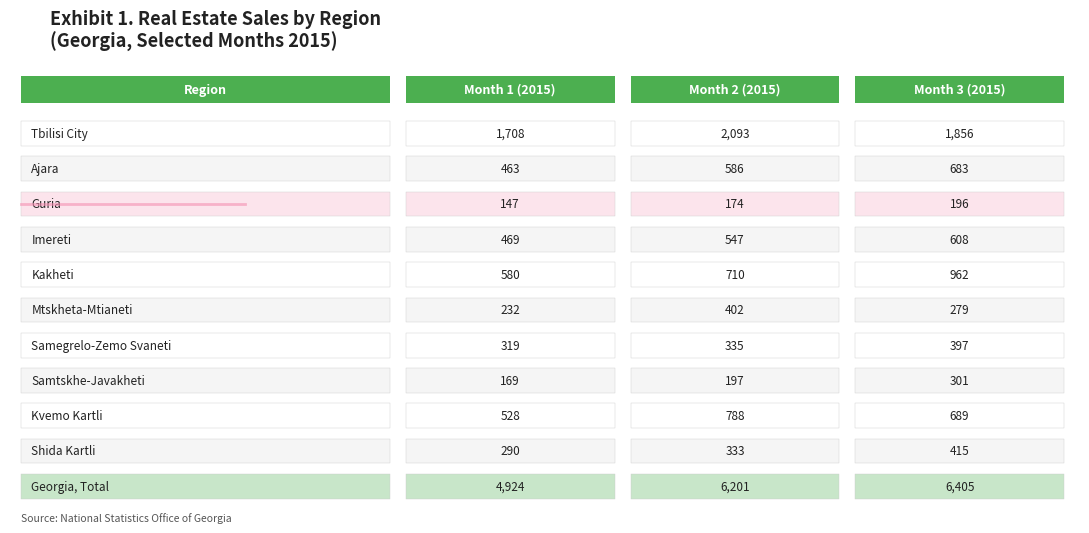

True or false: Month 3 (2015) has more than 1 interior local peaks.

True